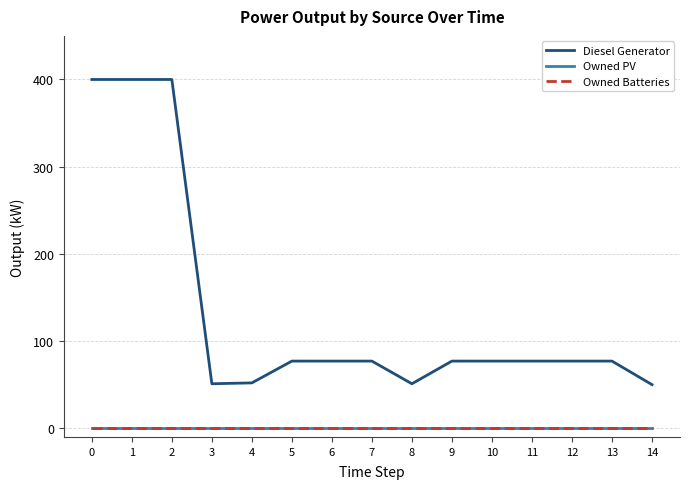

Does the chart have visible grid lines?

Yes